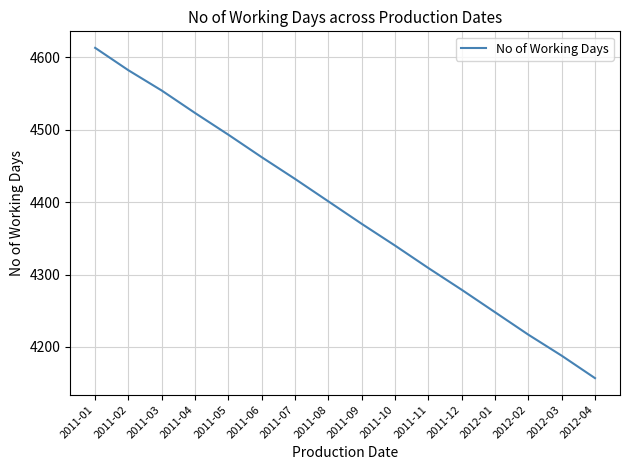

At which category does the chart reach its peak across all series?

2011-01